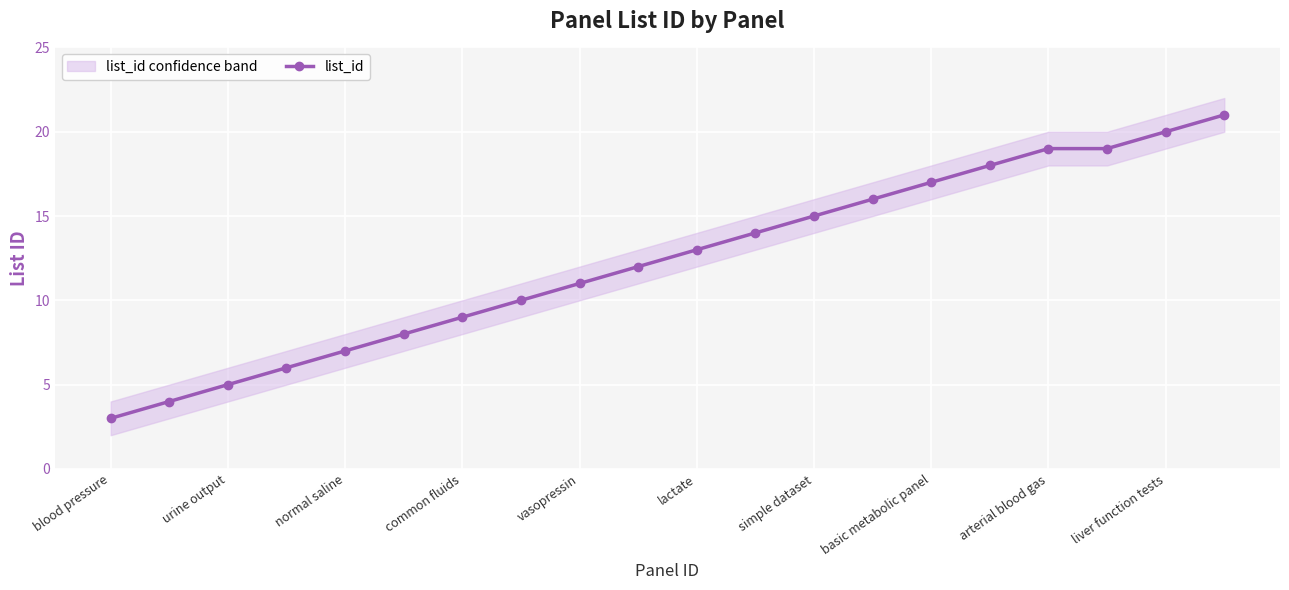

Reading right to left, what are all the values shown in this chart?

21	20	19	19	18	17	16	15	14	13	12	11	10	9	8	7	6	5	4	3